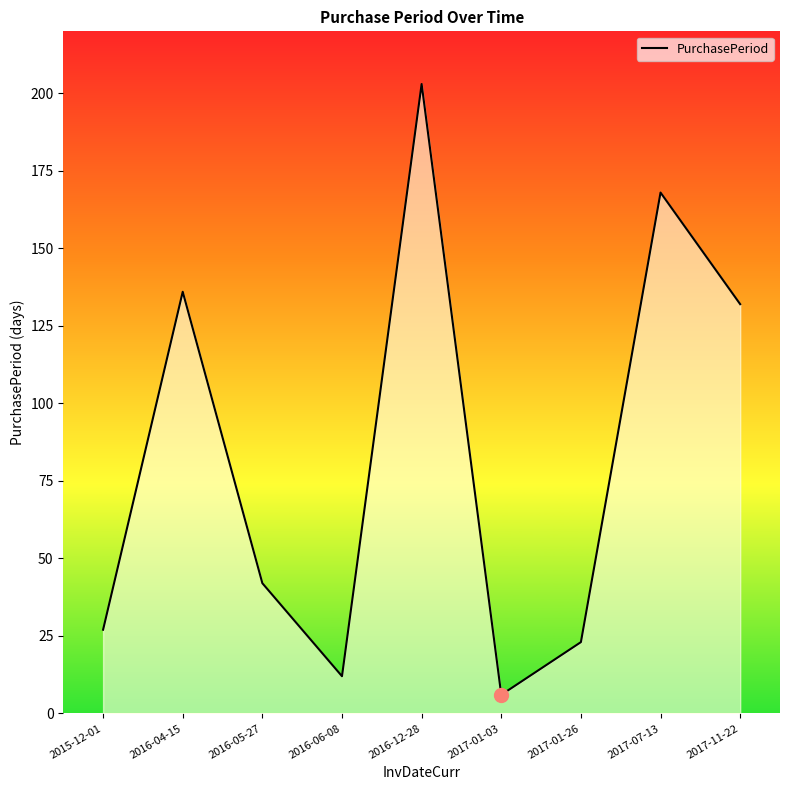

Where does the data first go above 42?

2016-04-15